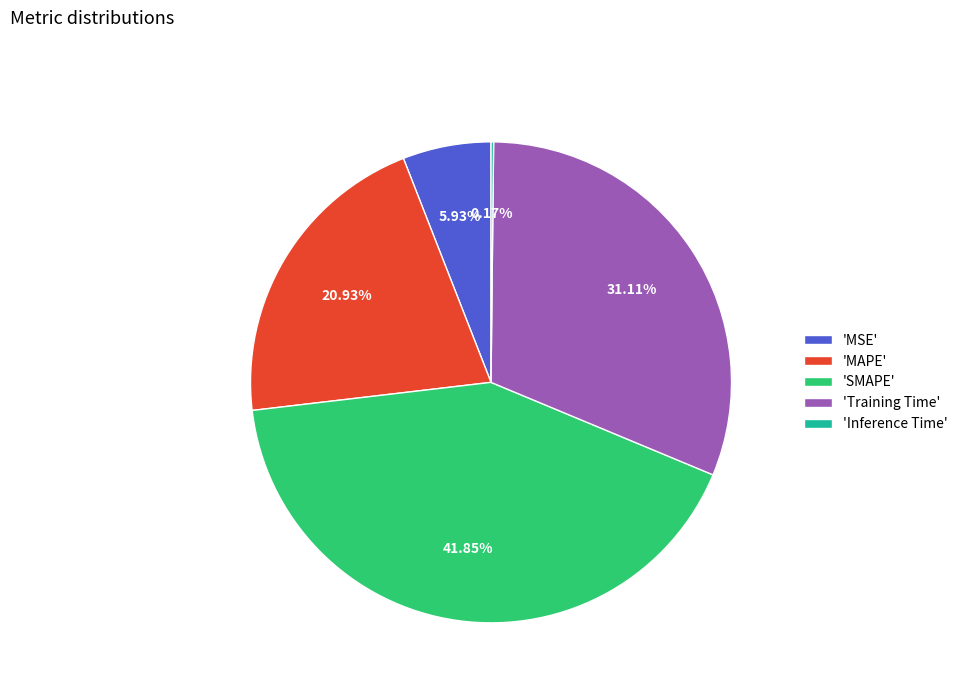

To the nearest percent, what is the difference between the largest and smallest slice percentages?

42%